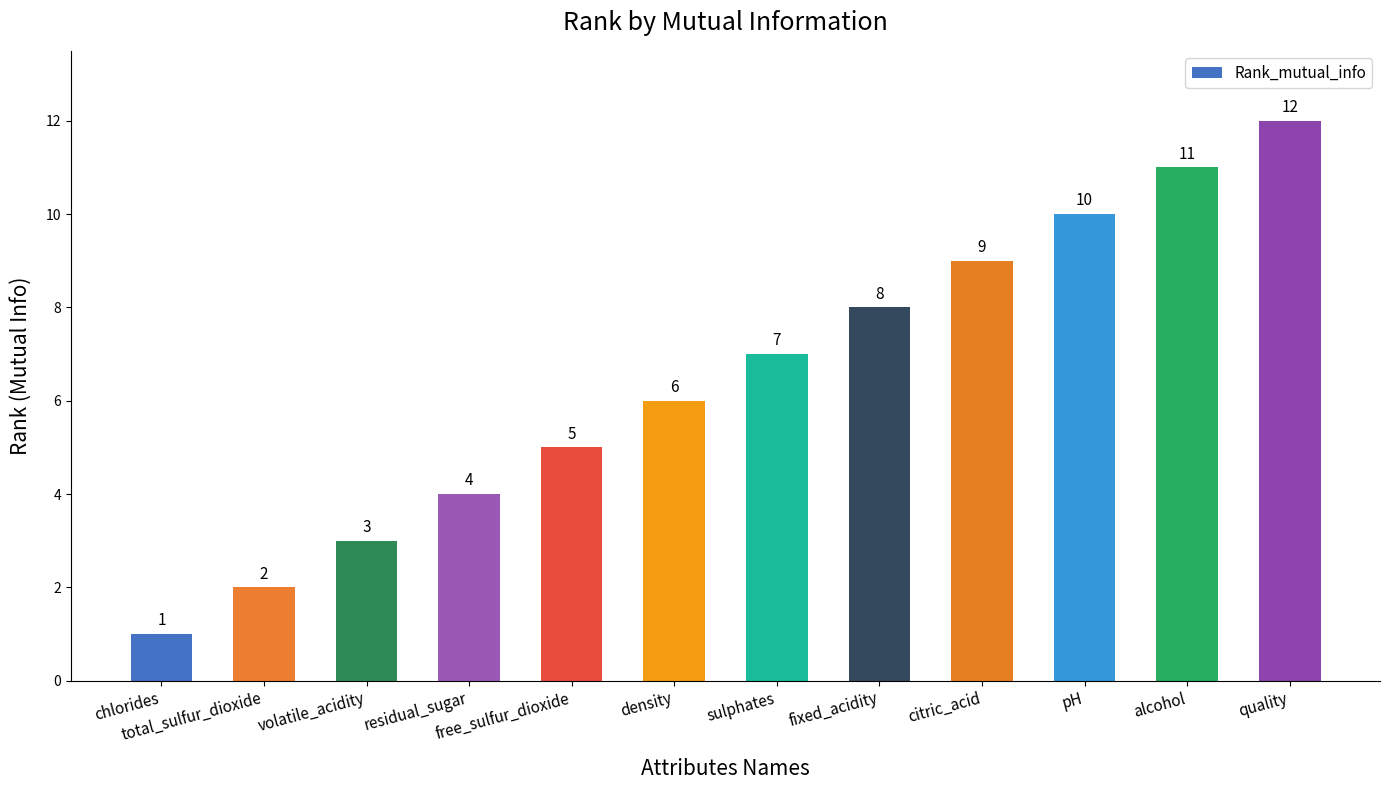

Rank the categories by value from lowest to highest.

chlorides, total_sulfur_dioxide, volatile_acidity, residual_sugar, free_sulfur_dioxide, density, sulphates, fixed_acidity, citric_acid, pH, alcohol, quality